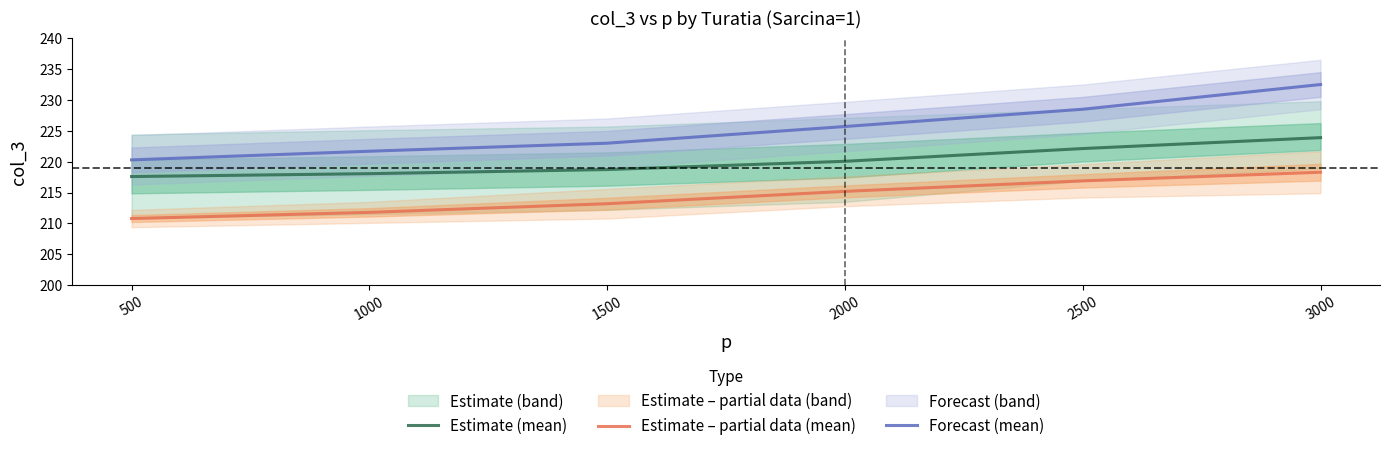

What is the value of the Forecast (mean) point at the 3rd from the left?

223.0